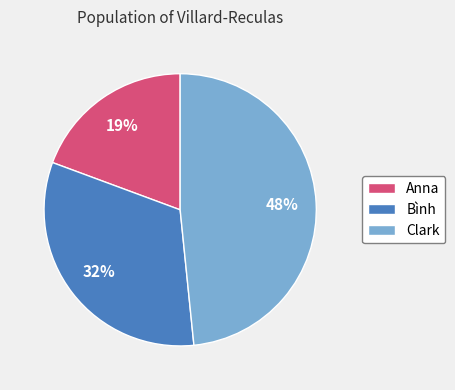

Does Bình account for over 50% of the chart?

No